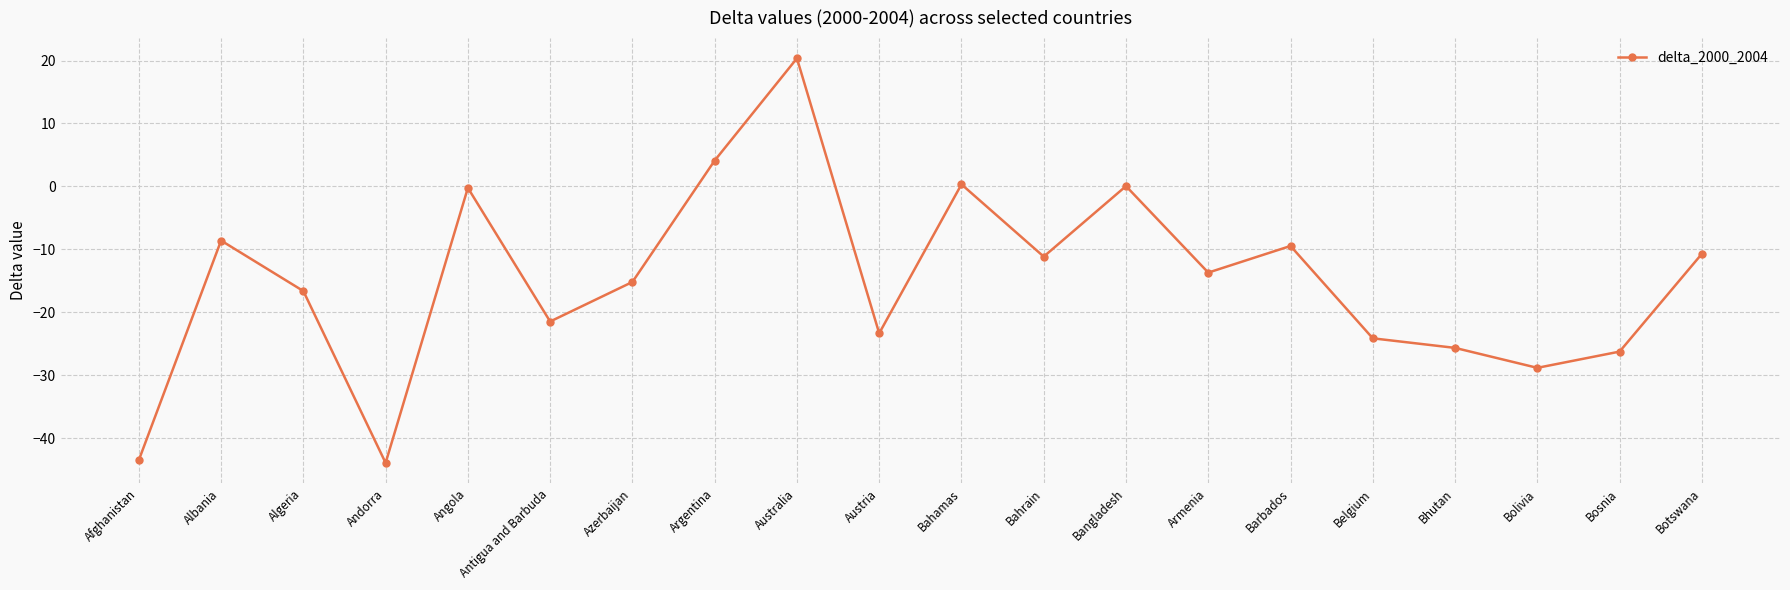

At which label does the data first exceed -13?

Albania